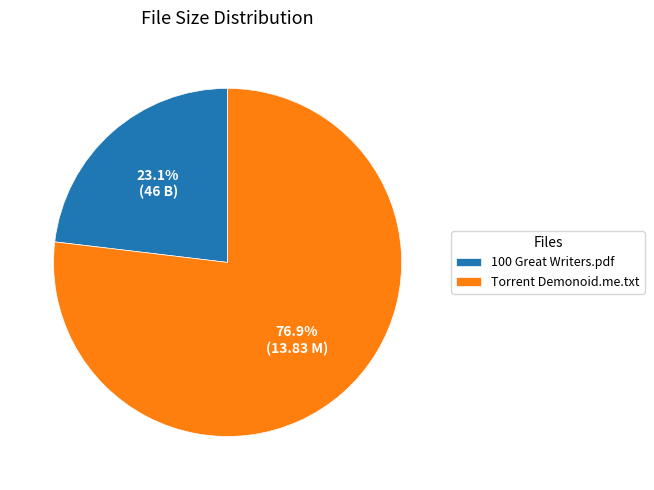

Which slice is the smallest?

100 Great Writers.pdf